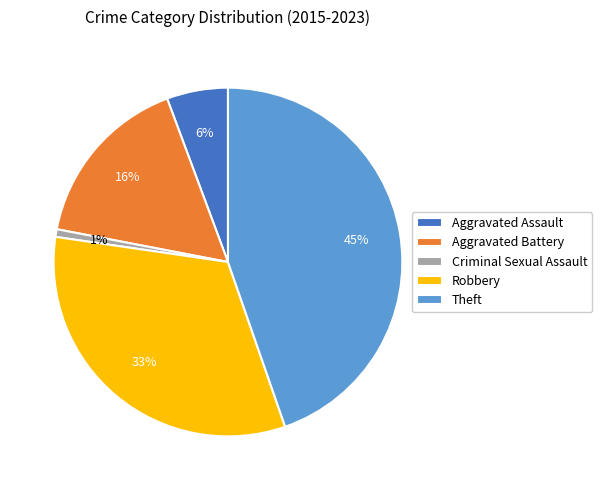

What percentage is the Aggravated Assault slice, to the nearest percent?

6%